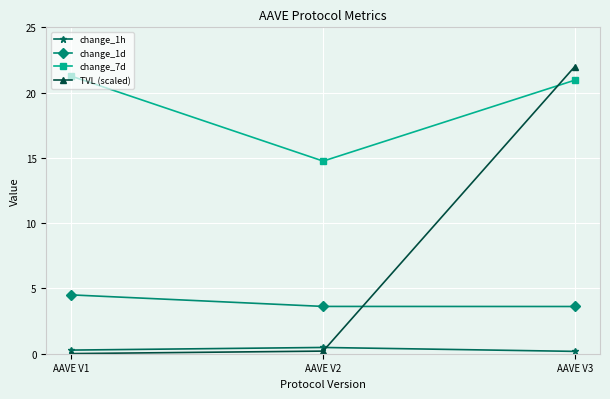

List the series in order of their overall mean, highest first.

change_7d, TVL (scaled), change_1d, change_1h